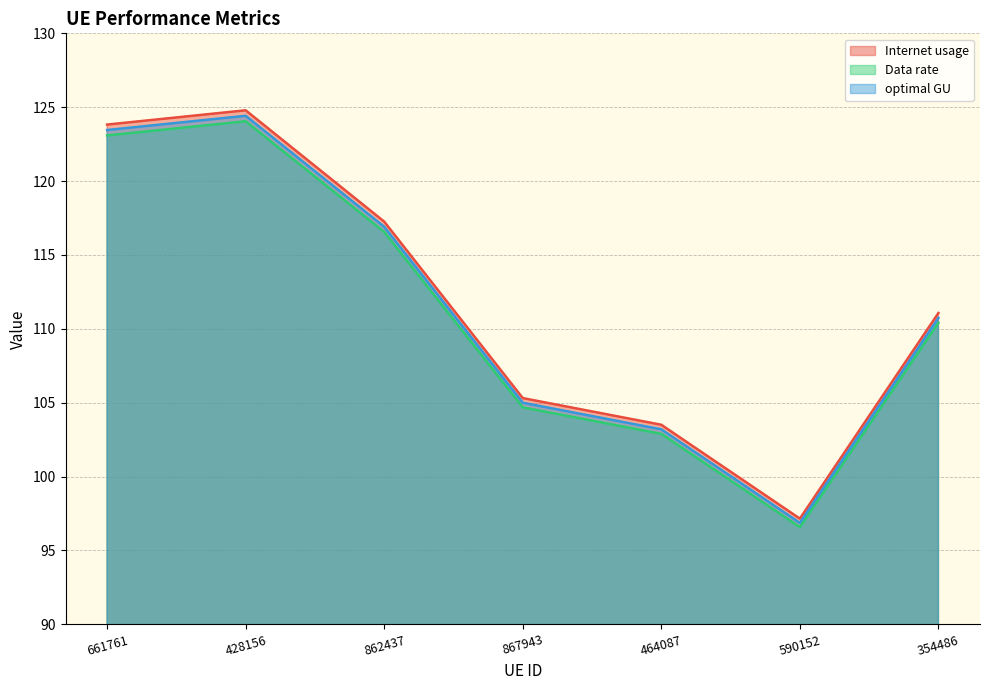

Is it true that Internet usage equals 124.8 at 428156?

True